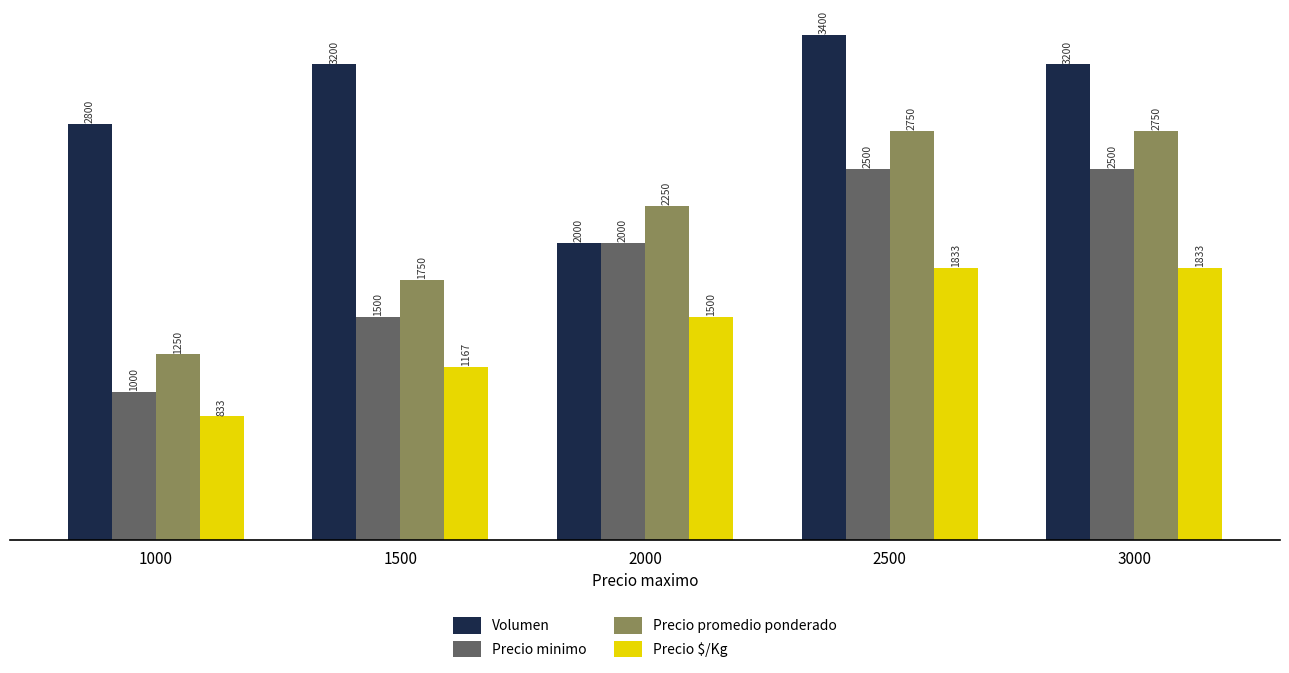

How many bars are there in total?

20